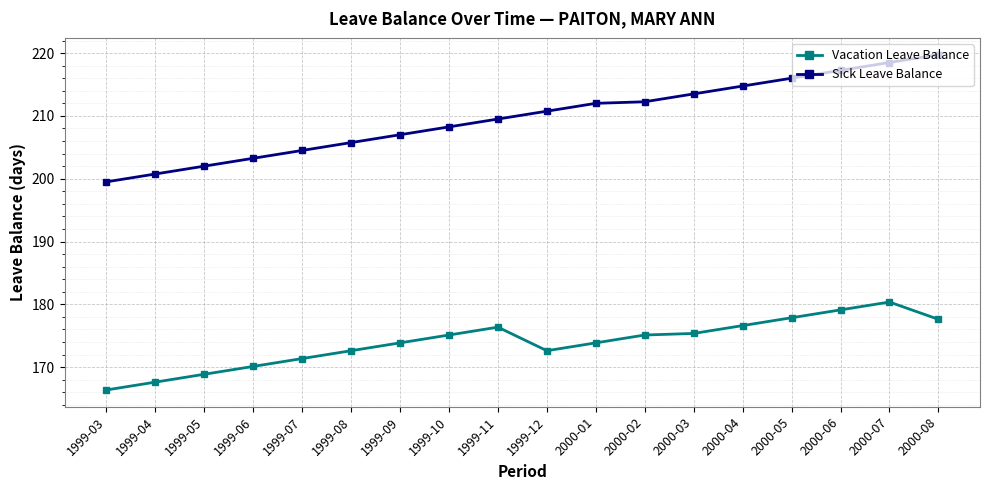

What is the difference between the second highest and minimum values in the Sick Leave Balance series?

19.0